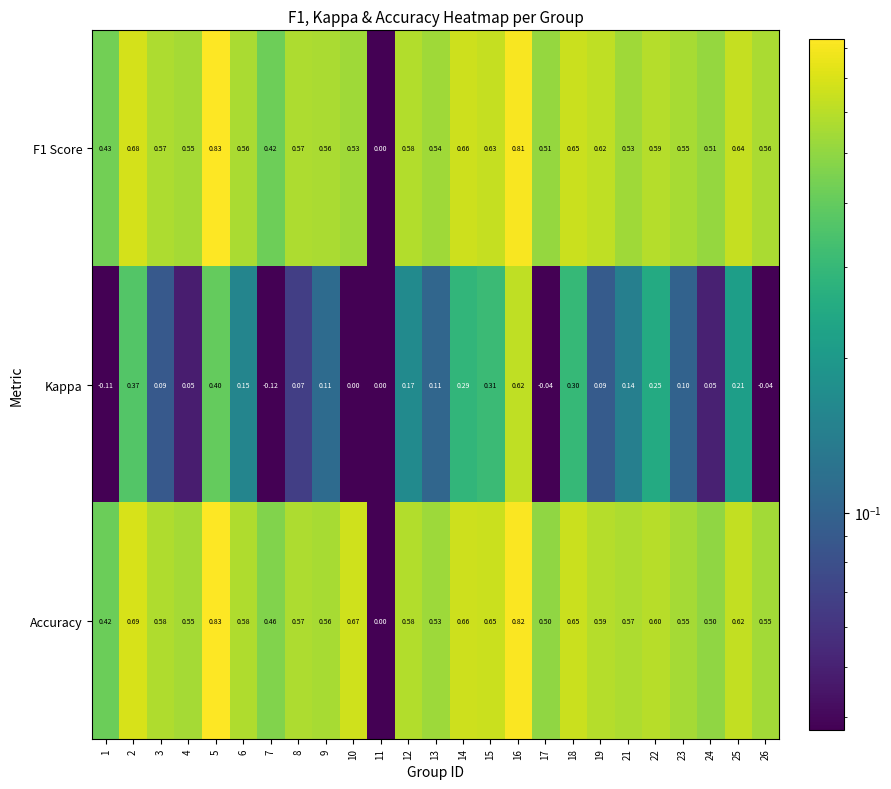

Which series has the largest total across all categories?

Accuracy